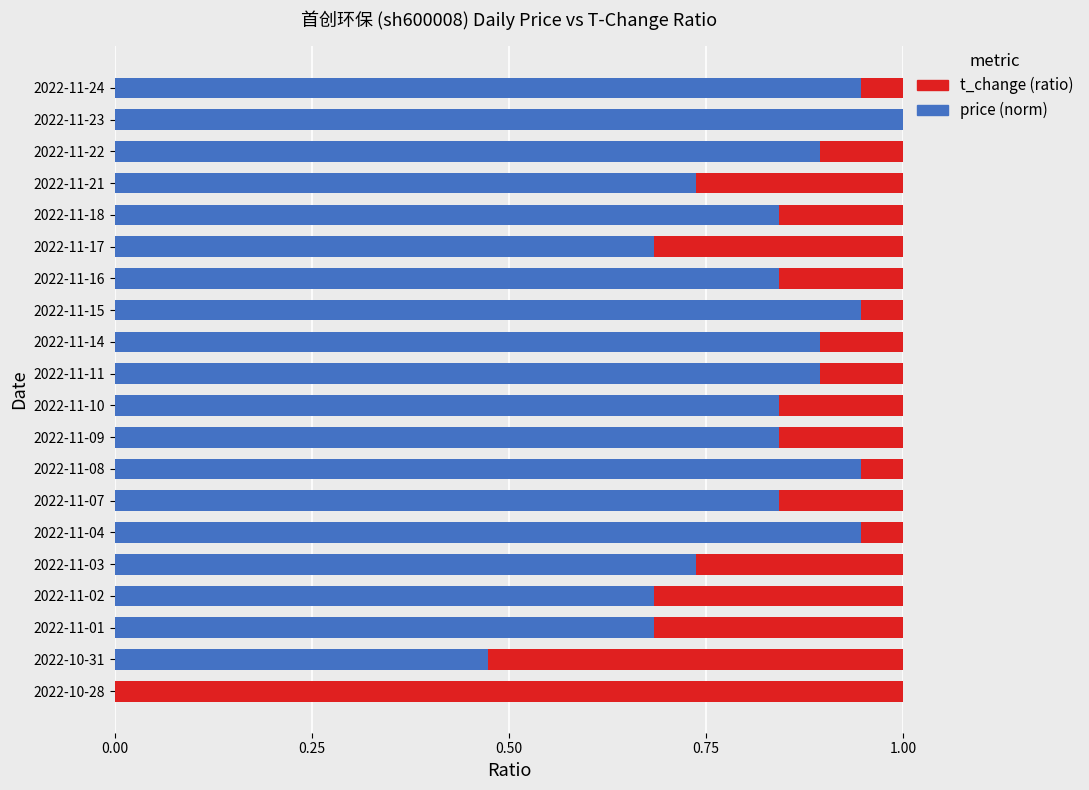

What is the total value across all series at 2022-11-17?

1.0